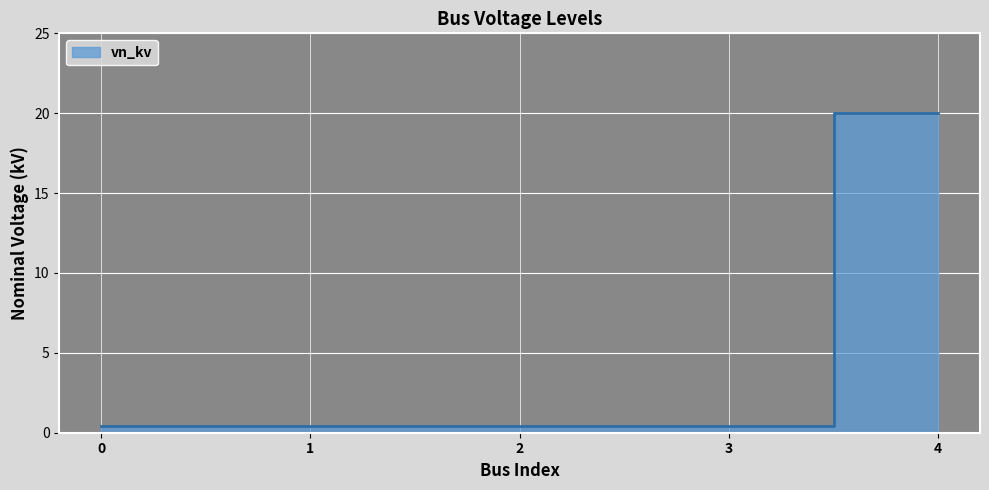

Rank the categories by value from lowest to highest.

0, 1, 2, 3, 4